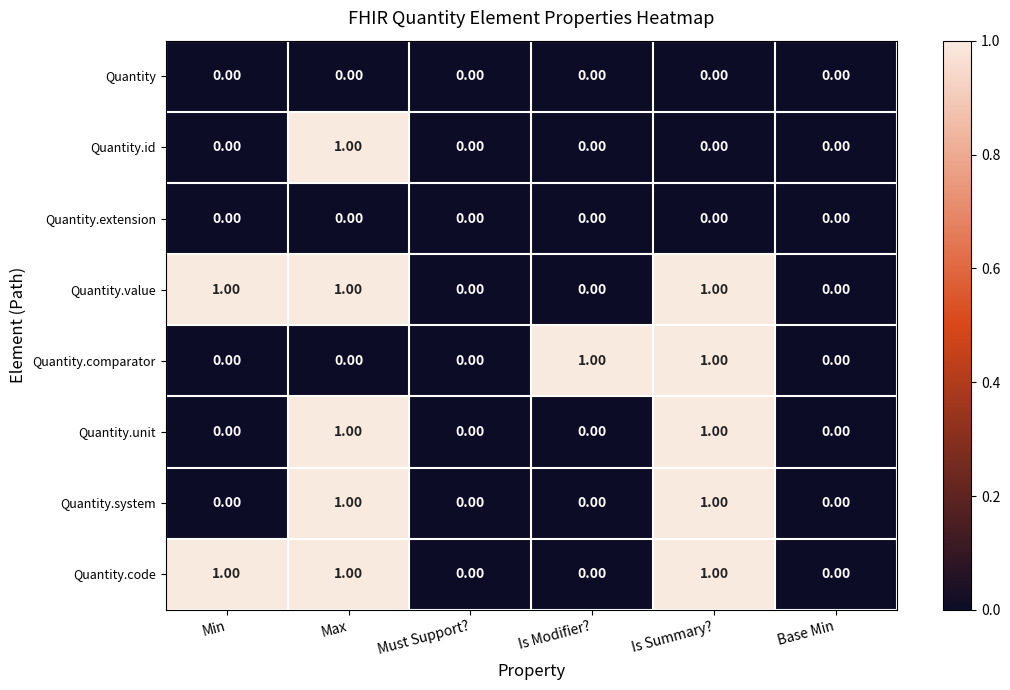

Is the value of Quantity.id at Max greater than the value of Quantity.comparator at Must Support??

Yes